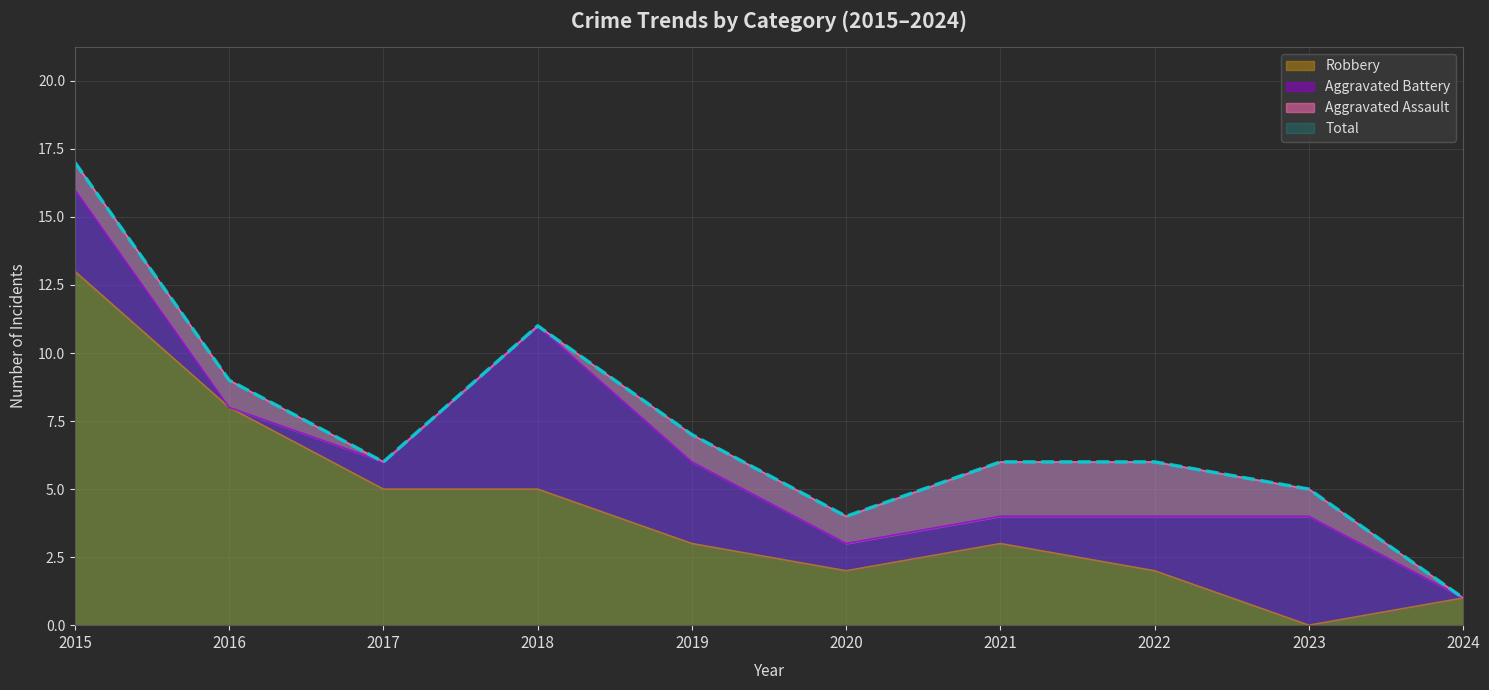

What is the value of the Robbery point at the 8th from the left?

2